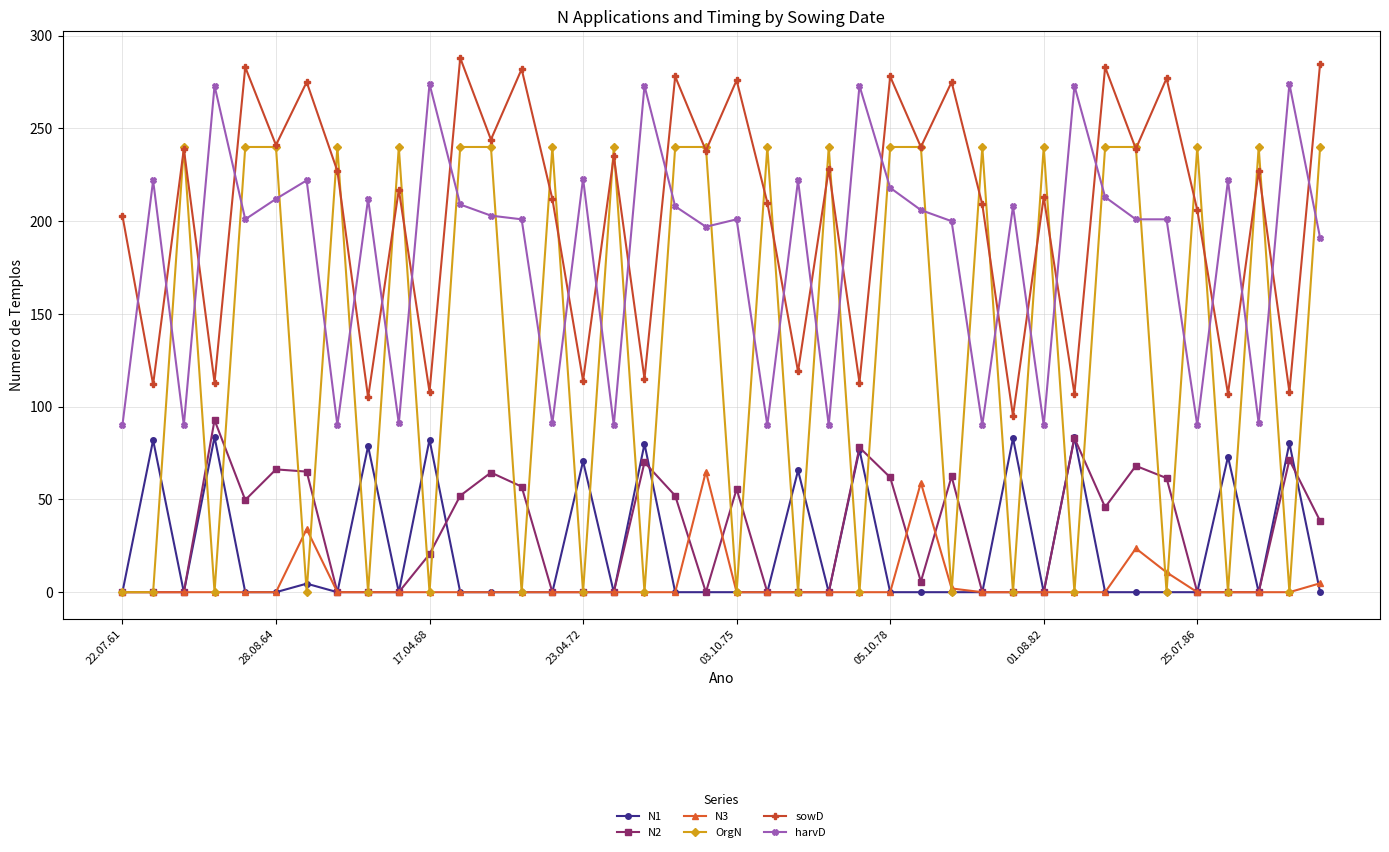

Which series has the widest spread of values?

OrgN